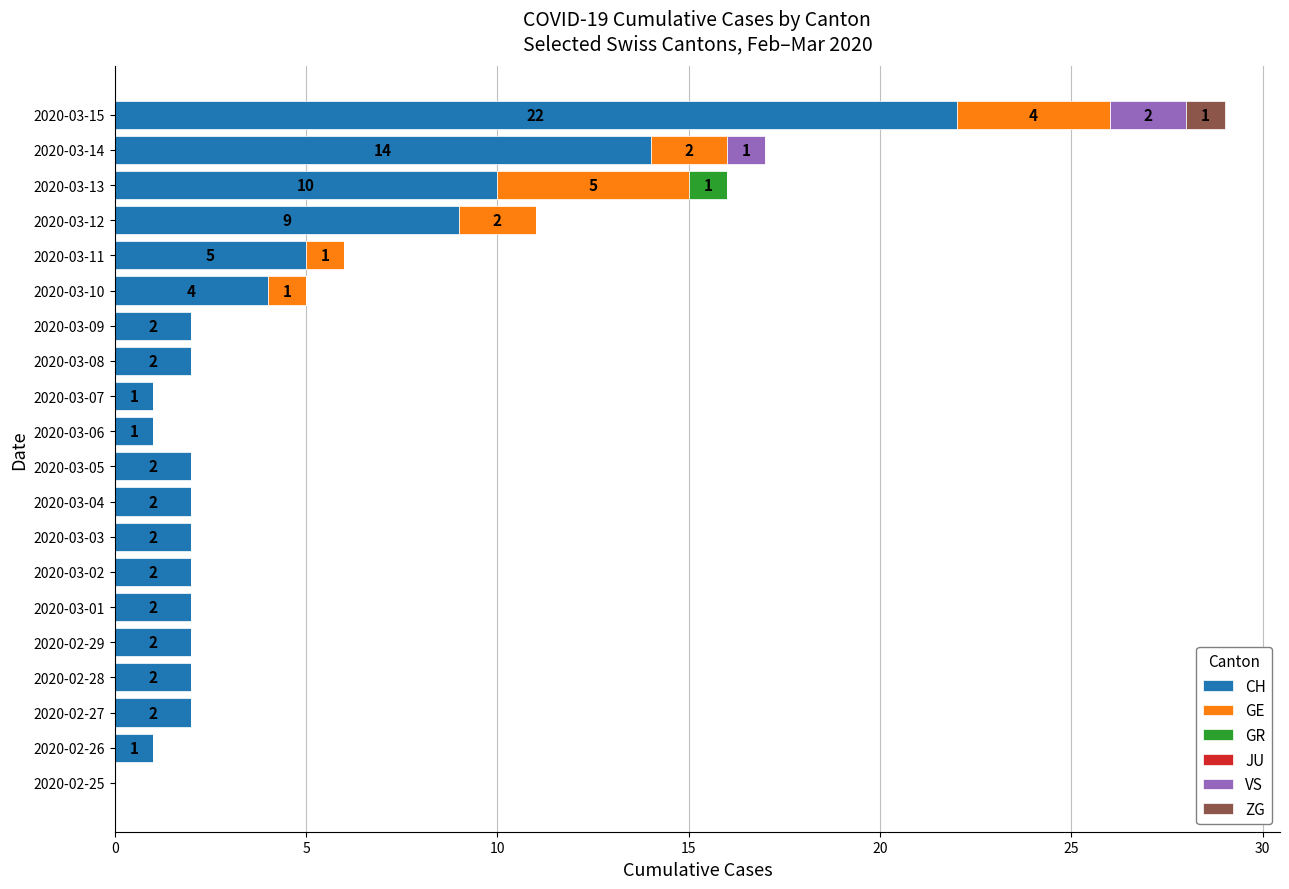

The value of CH at 2020-02-28 is 2. True or false?

True